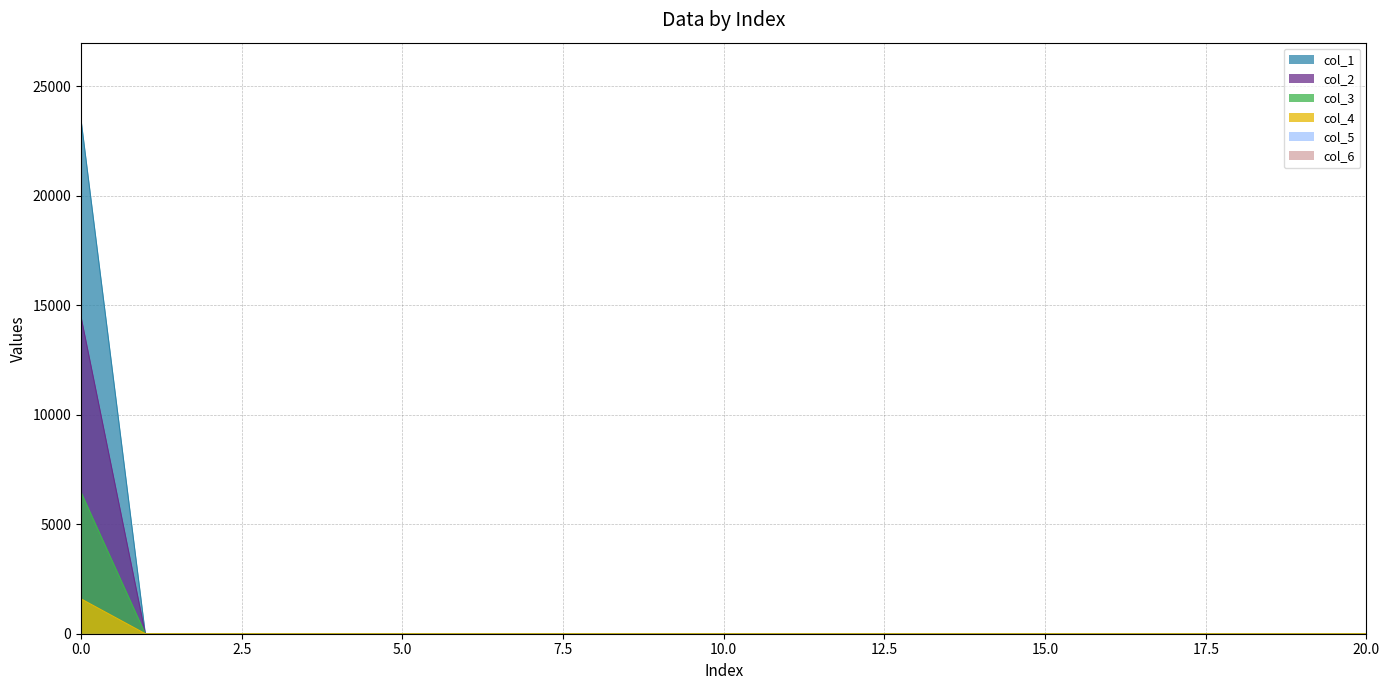

How many values in the col_1 series exceed 0?

1